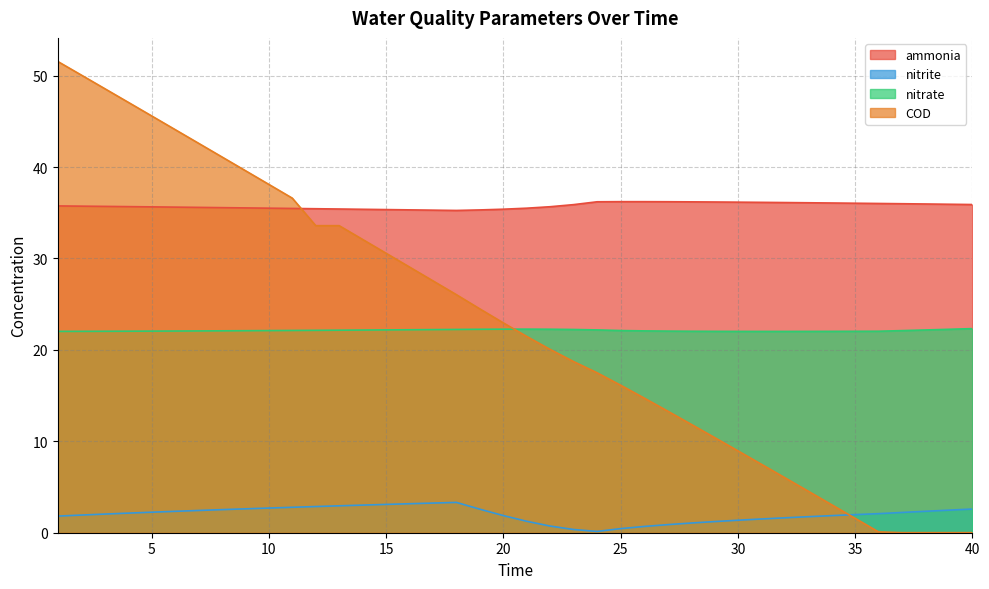

Reading left to right, extract all data points from this chart.

ammonia: 35.7	35.7	35.7	35.7	35.6	35.6	35.6	35.6	35.5	35.5	35.5	35.4	35.4	35.4	35.3	35.3	35.3	35.3	35.3	35.4	35.5	35.7	35.9	36.2	36.2	36.2	36.2	36.2	36.2	36.2	36.1	36.1	36.1	36.1	36.0	36.0	36.0	36.0	35.9	35.9
nitrite: 1.8	1.9	2.0	2.1	2.2	2.3	2.4	2.5	2.6	2.7	2.8	2.9	2.9	3.0	3.1	3.2	3.2	3.3	2.6	1.9	1.2	0.7	0.4	0.1	0.4	0.7	0.9	1.1	1.2	1.4	1.5	1.6	1.8	1.9	2.0	2.1	2.2	2.3	2.5	2.6
nitrate: 22.0	22.0	22.0	22.0	22.1	22.1	22.1	22.1	22.1	22.1	22.1	22.1	22.2	22.2	22.2	22.2	22.2	22.2	22.3	22.3	22.3	22.3	22.2	22.2	22.1	22.1	22.1	22.0	22.0	22.0	22.0	22.0	22.0	22.0	22.0	22.0	22.1	22.2	22.3	22.3
COD: 51.6	50.1	48.6	47.1	45.6	44.1	42.6	41.1	39.6	38.1	36.6	33.6	33.6	32.1	30.6	29.1	27.5	26.0	24.5	23.0	21.5	20.0	18.7	17.5	16.1	14.7	13.3	11.9	10.4	9.0	7.5	6.0	4.5	3.1	1.6	0.1	0.0	0.0	0.0	0.0